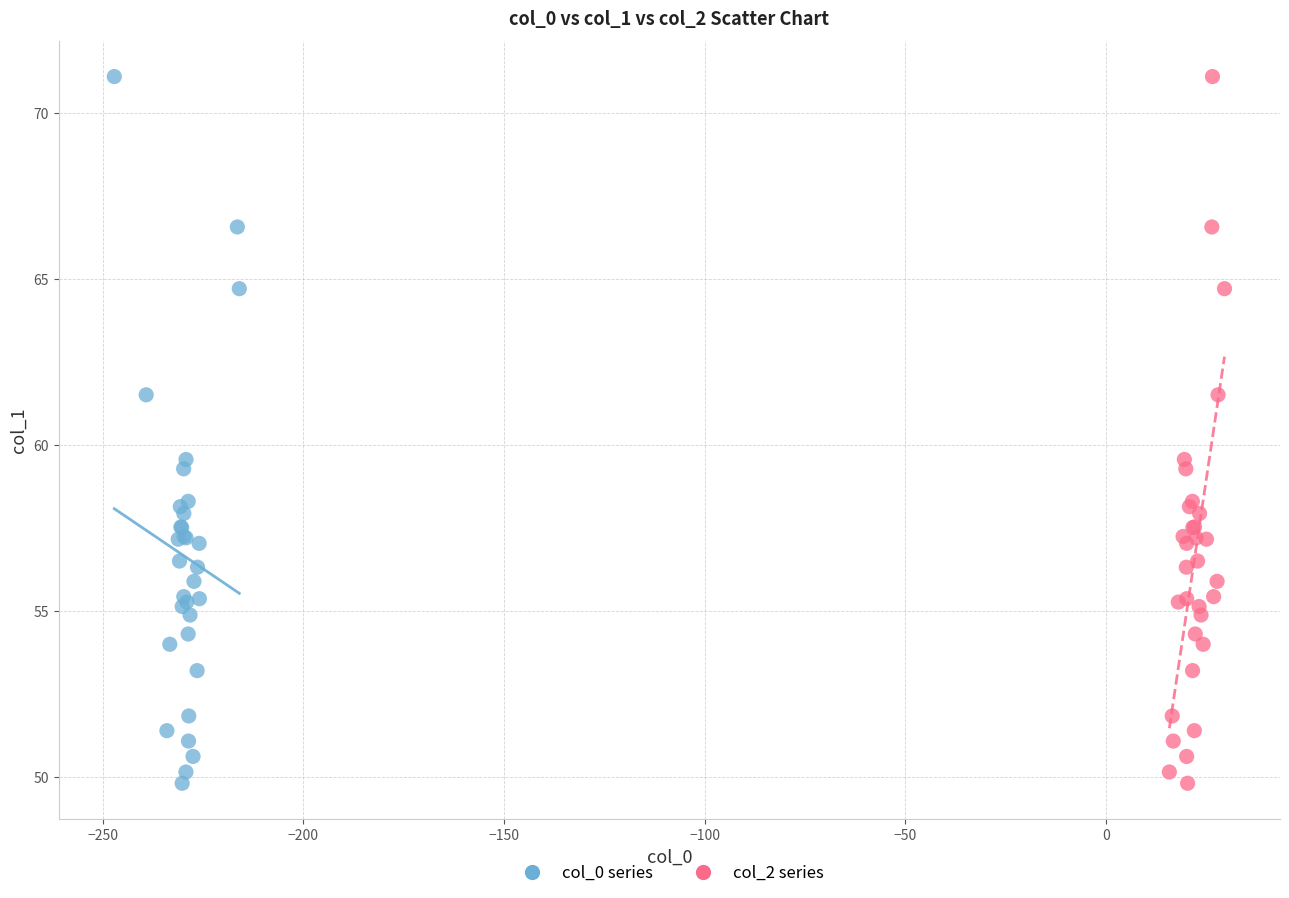

What are all the series names shown in the legend?

col_0 series, col_2 series